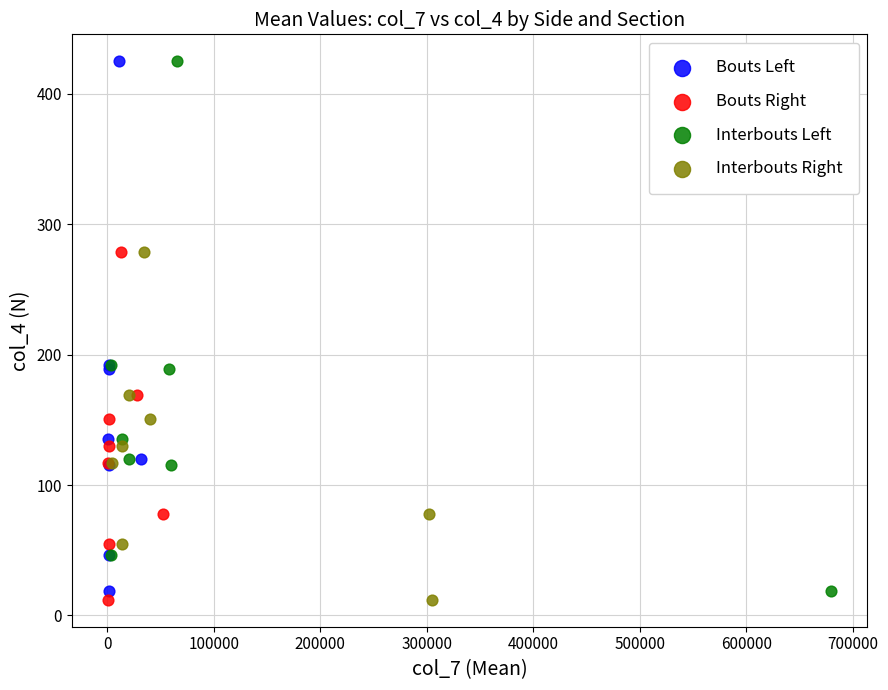

What are all the series names shown in the legend?

Bouts Left, Bouts Right, Interbouts Left, Interbouts Right